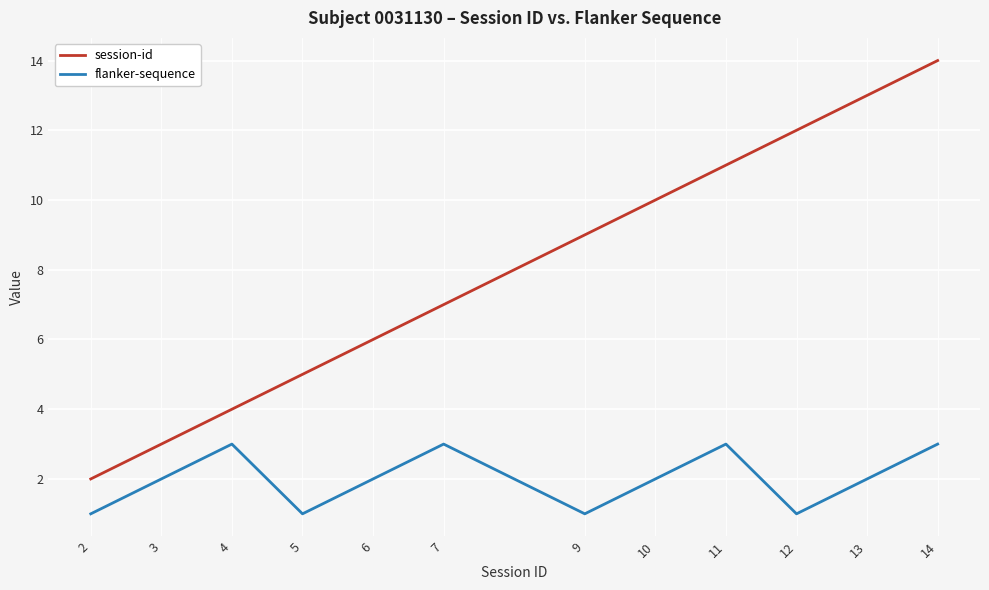

Count the number of categories in the chart.

12